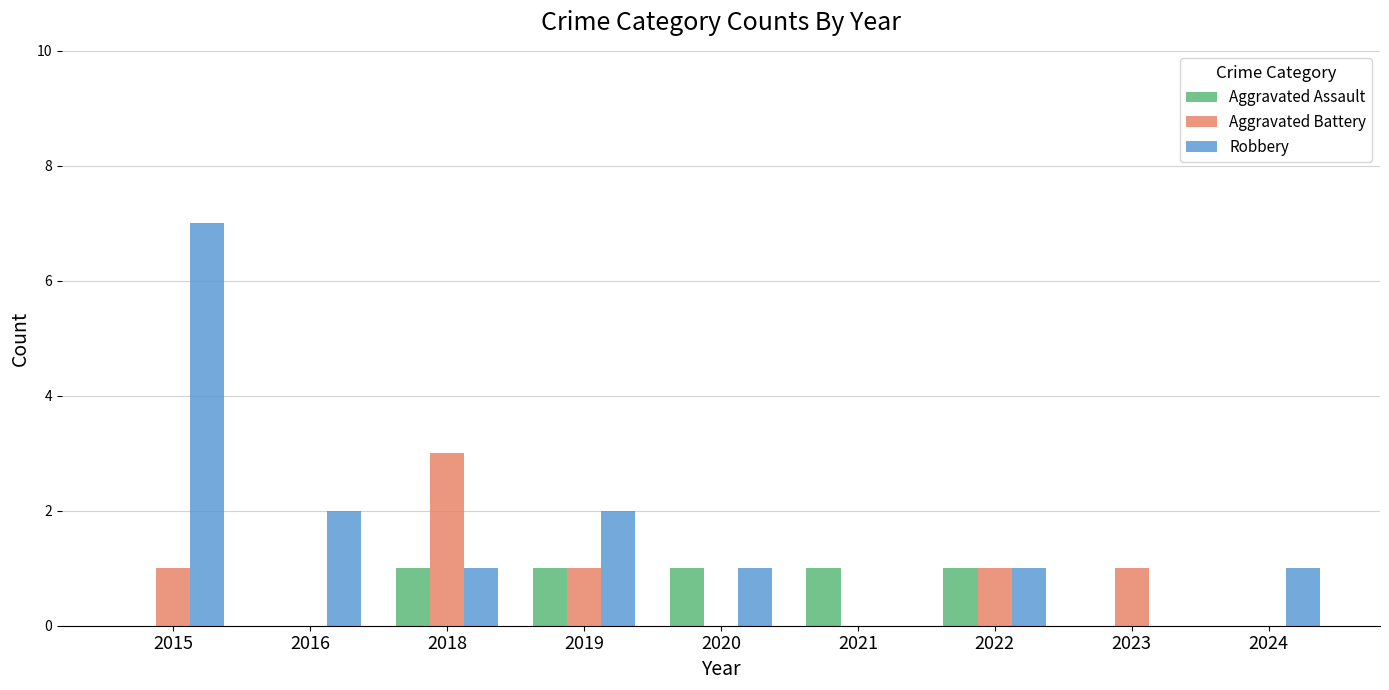

Read the Aggravated Battery value at 2019.

1